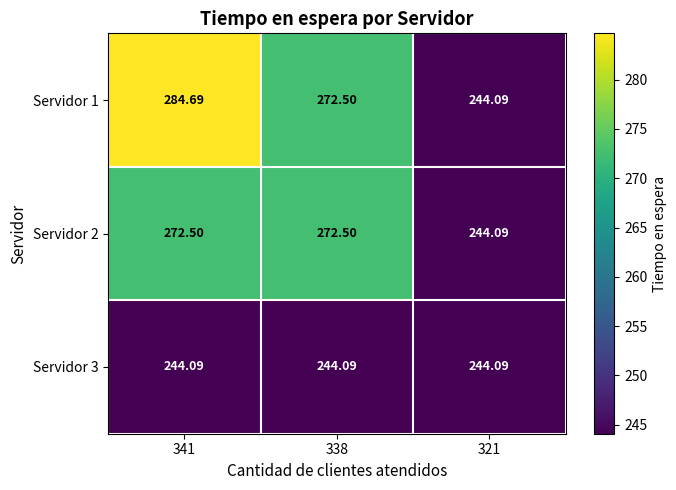

Rank the series by their maximum value, from lowest to highest.

Servidor 3, Servidor 2, Servidor 1